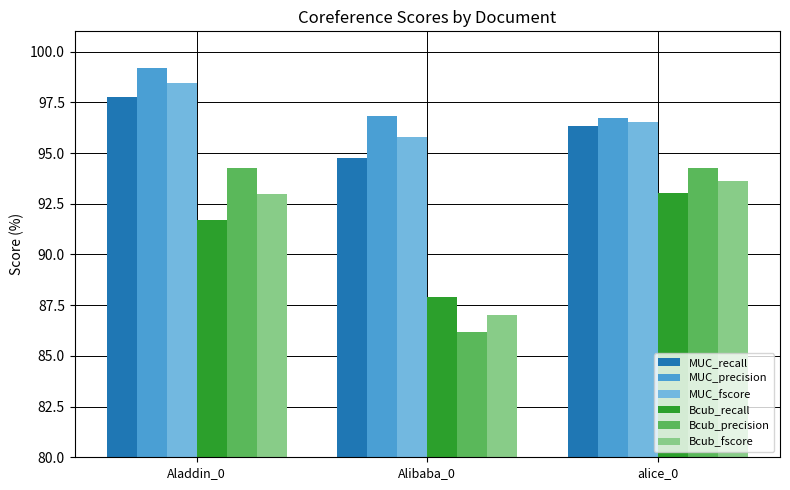

What are all the series names shown in the legend?

MUC_recall, MUC_precision, MUC_fscore, Bcub_recall, Bcub_precision, Bcub_fscore